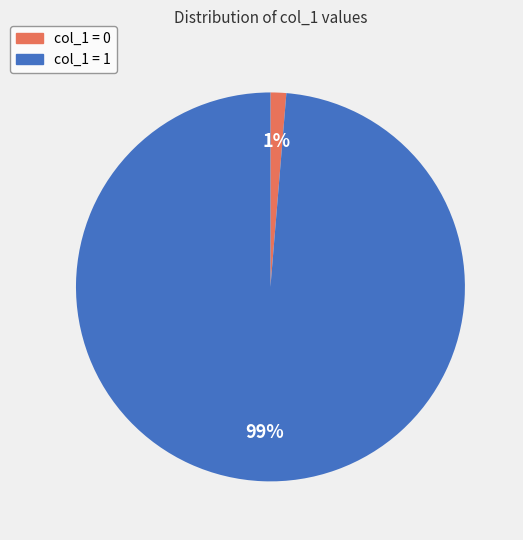

Is the sum of col_1 = 0 and col_1 = 1 greater than half?

Yes